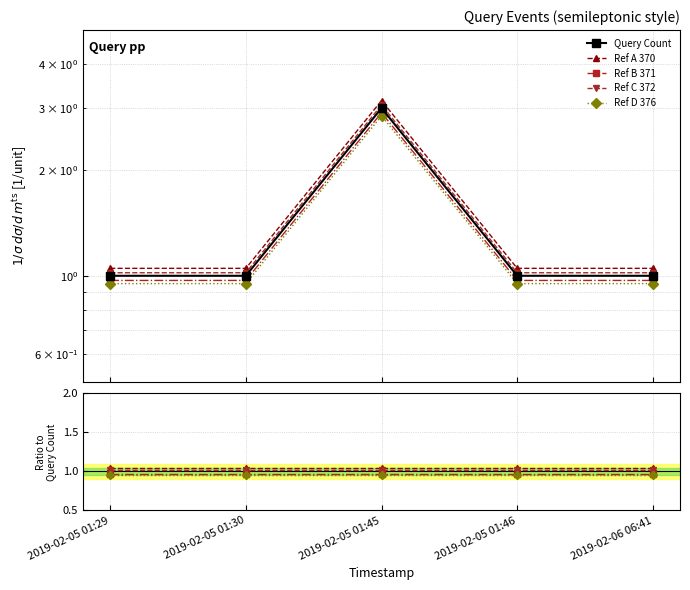

Between 2019-02-05 01:30 and 2019-02-05 01:29, which is larger?

2019-02-05 01:30